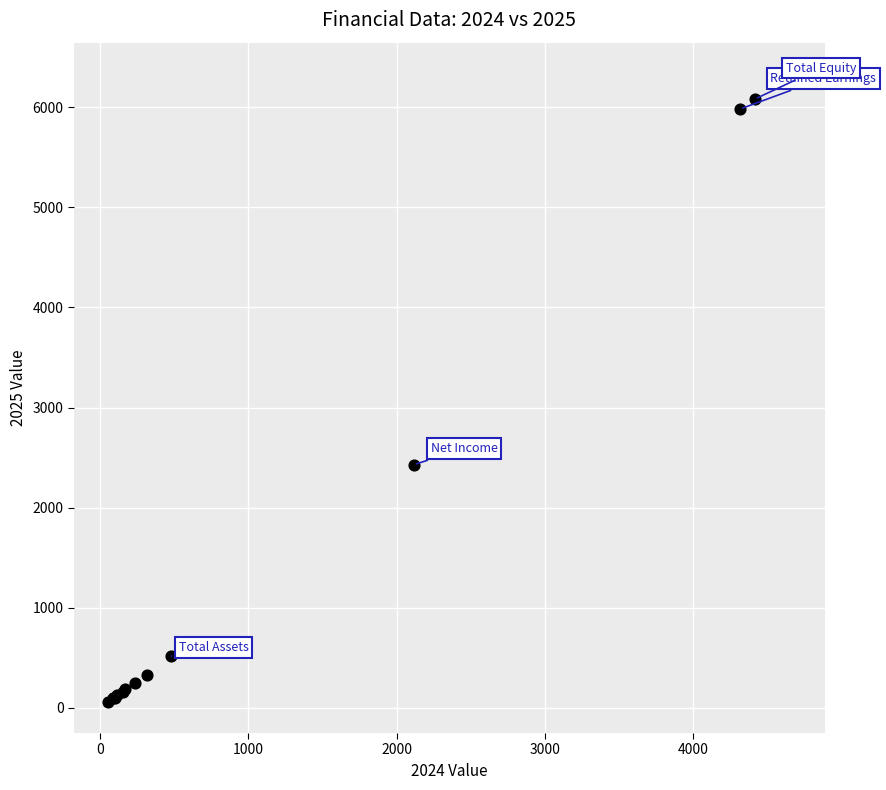

What Y value in the scatter plot is closest to 3197?

2429